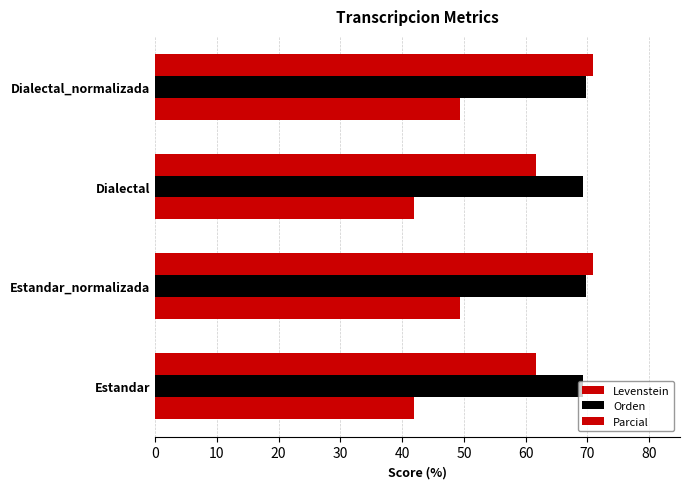

Reading left to right, list all the values displayed in this chart.

Levenstein: 41.8	49.4	41.8	49.4
Orden: 69.2	69.8	69.2	69.8
Parcial: 61.7	70.8	61.7	70.8